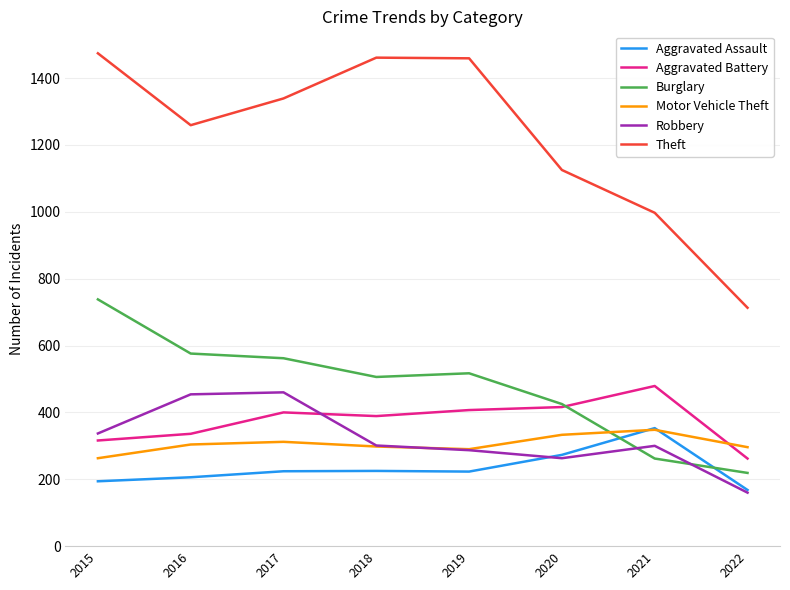

In Theft, how many points are higher than both neighbors (excluding endpoints)?

1